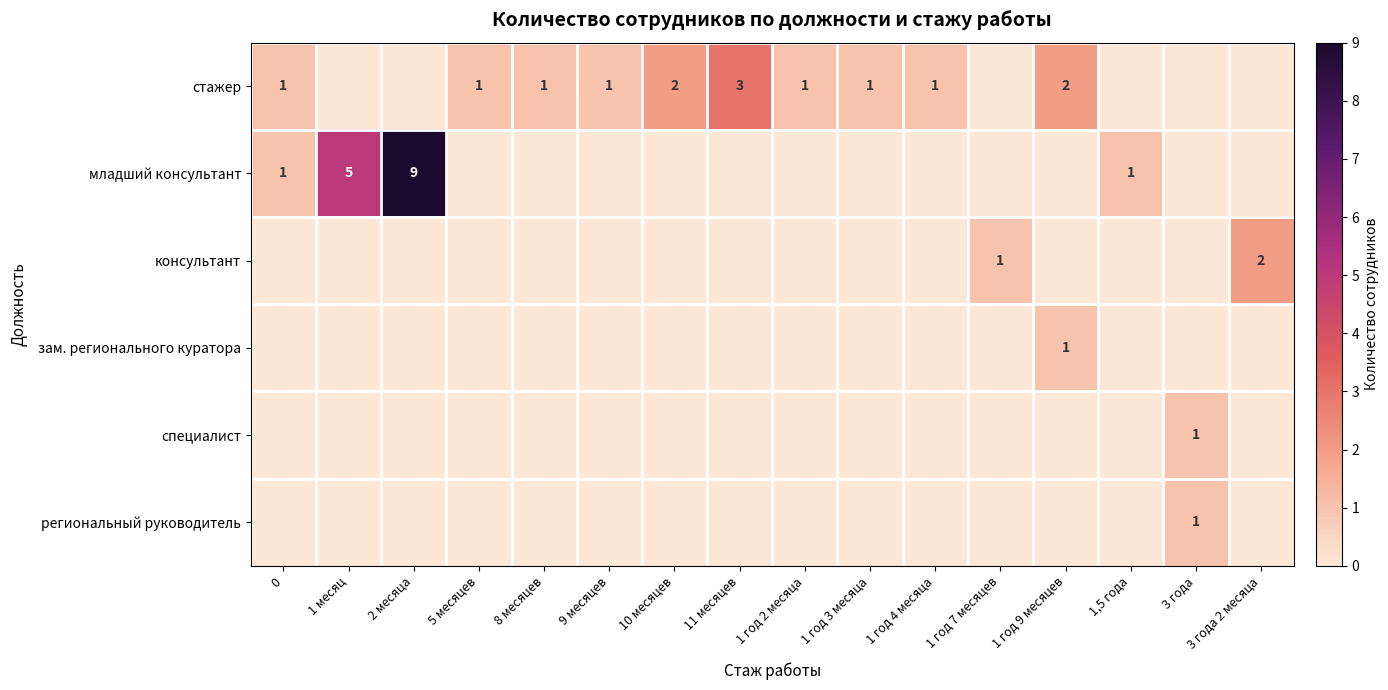

The стажер series shows 1 at 9 месяцев. True or false?

True